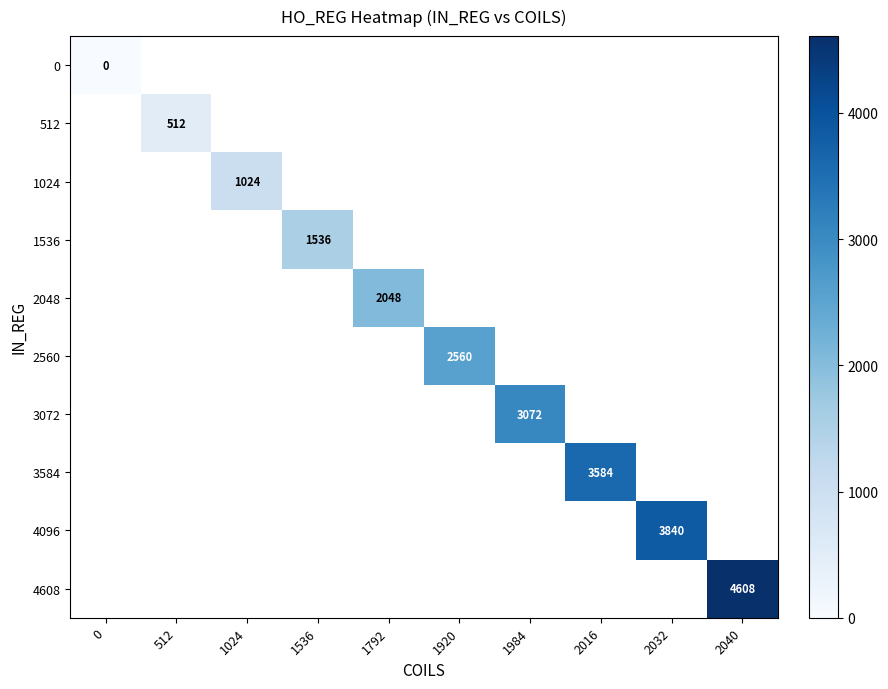

Is it true that 3072 equals 1612 at 1984?

False